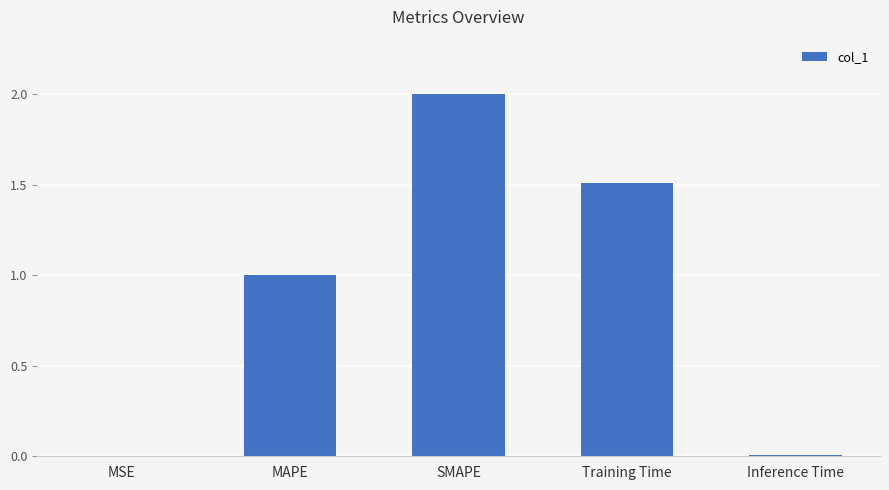

What is the greatest value displayed?

2.0